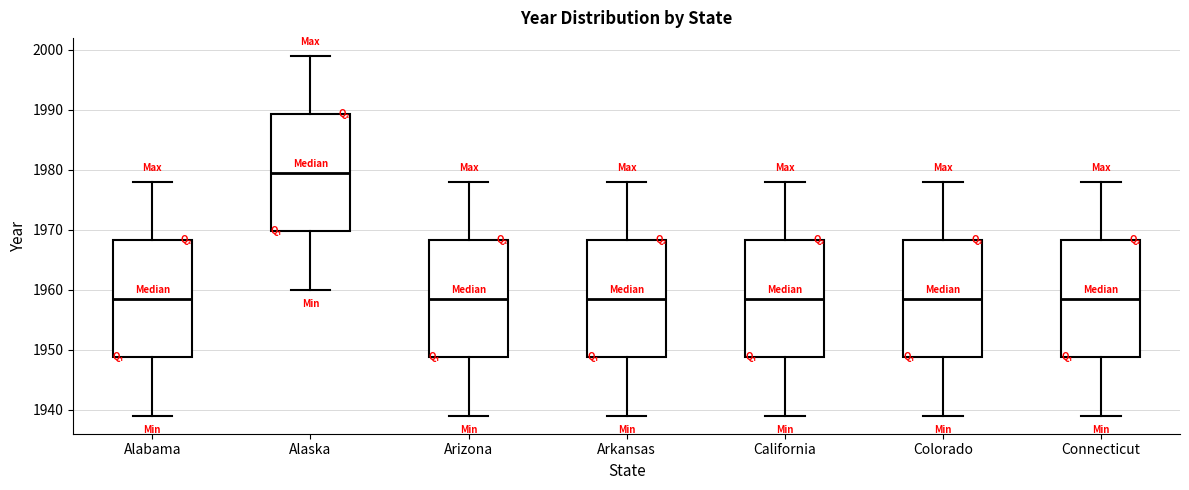

Reading left to right, read every box against the y-axis: the position of its median line, the range the box covers, and the ends of its whiskers. The values are not printed on the chart, so give them approximately, as read against the axis.

Alabama: median 1959, box 1949 to 1968, whiskers 1939 to 1978
Alaska: median 1980, box 1970 to 1989, whiskers 1960 to 1999
Arizona: median 1959, box 1949 to 1968, whiskers 1939 to 1978
Arkansas: median 1959, box 1949 to 1968, whiskers 1939 to 1978
California: median 1959, box 1949 to 1968, whiskers 1939 to 1978
Colorado: median 1959, box 1949 to 1968, whiskers 1939 to 1978
Connecticut: median 1959, box 1949 to 1968, whiskers 1939 to 1978